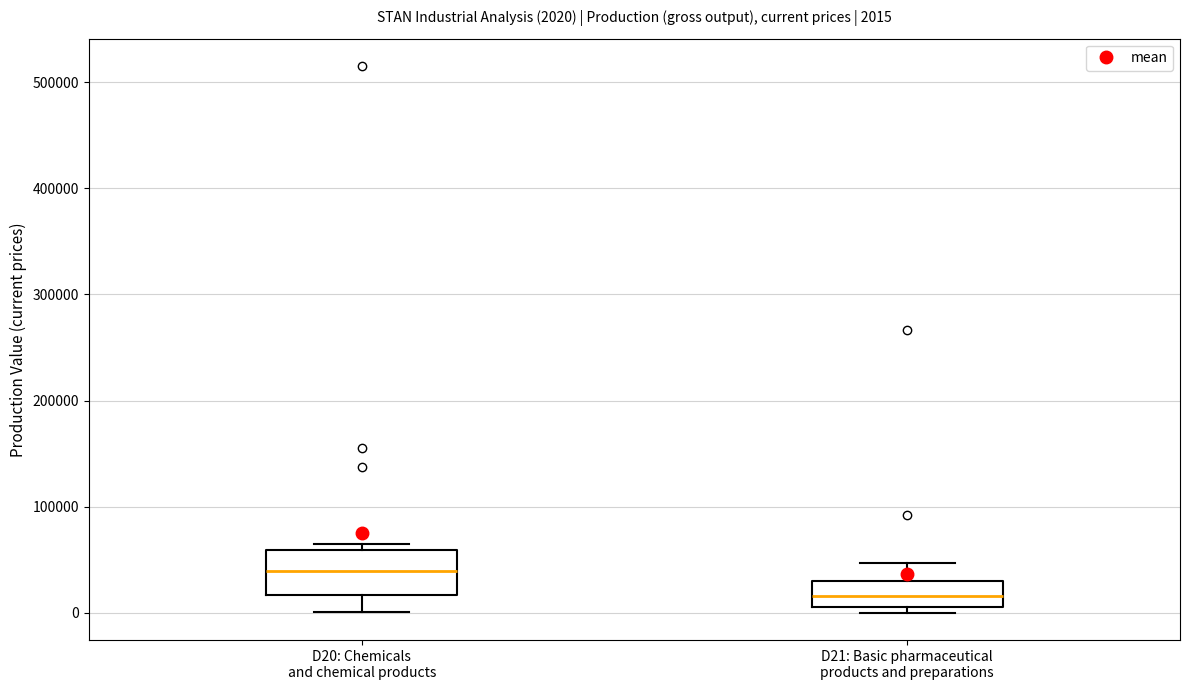

Comparing the boxes themselves (not the whiskers), which one is the tallest?

D20: Chemicals and chemical products